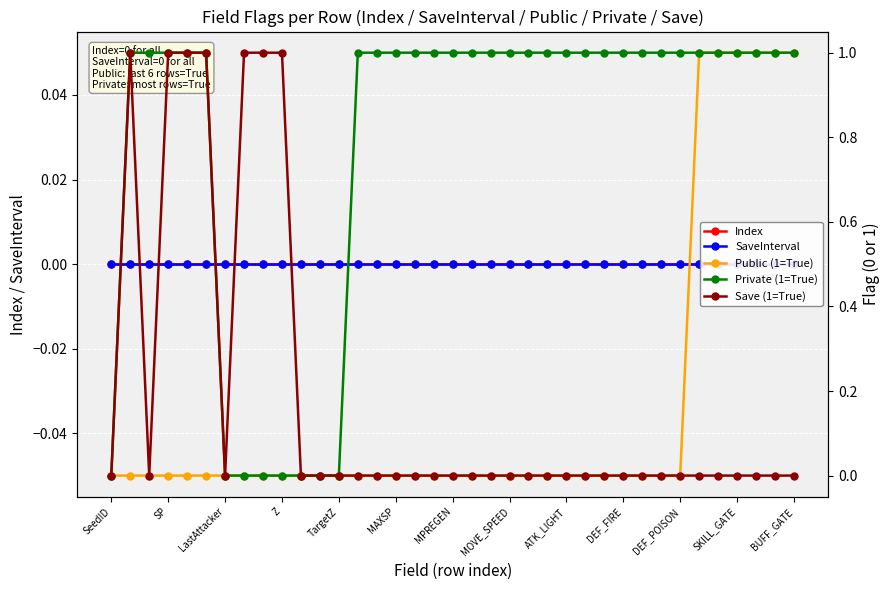

True or false: Save (1=True) and Private (1=True) cross at least once.

False